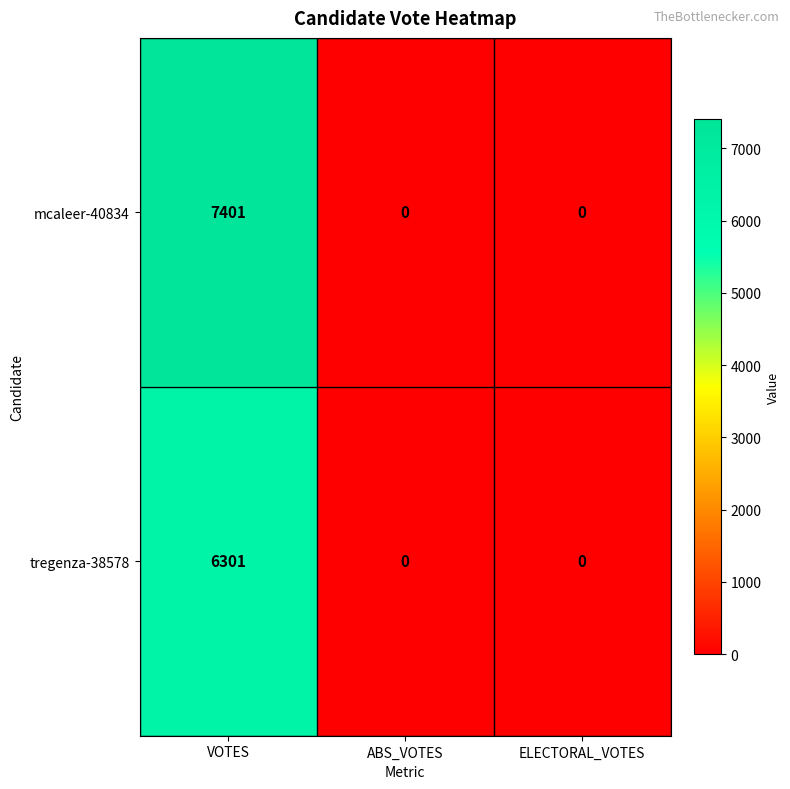

How many values in mcaleer-40834 are above zero?

1